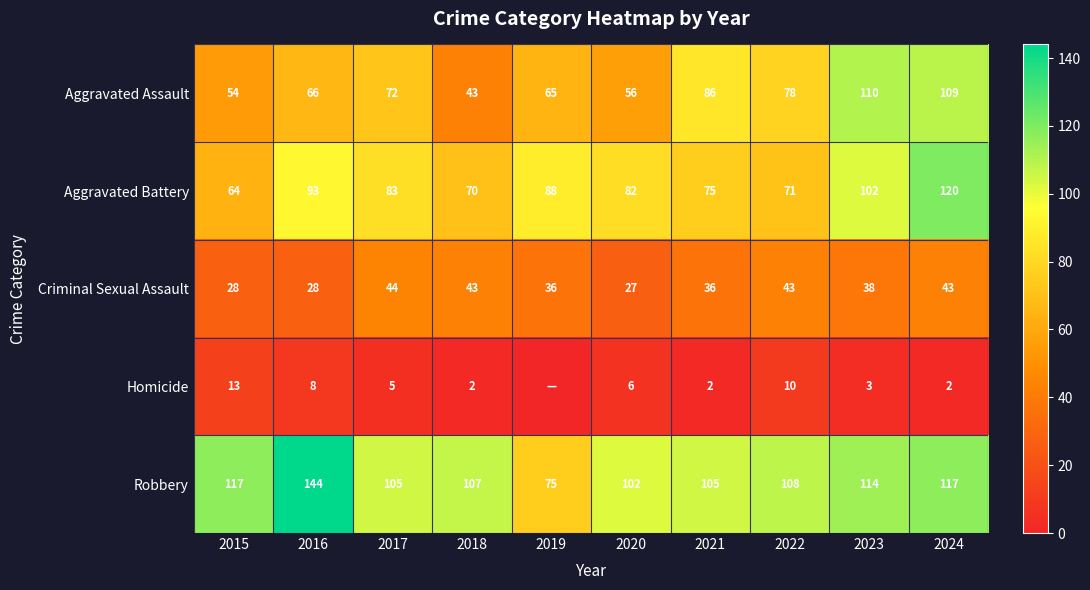

What is the difference between the maximum and minimum values in the Aggravated Assault series?

67